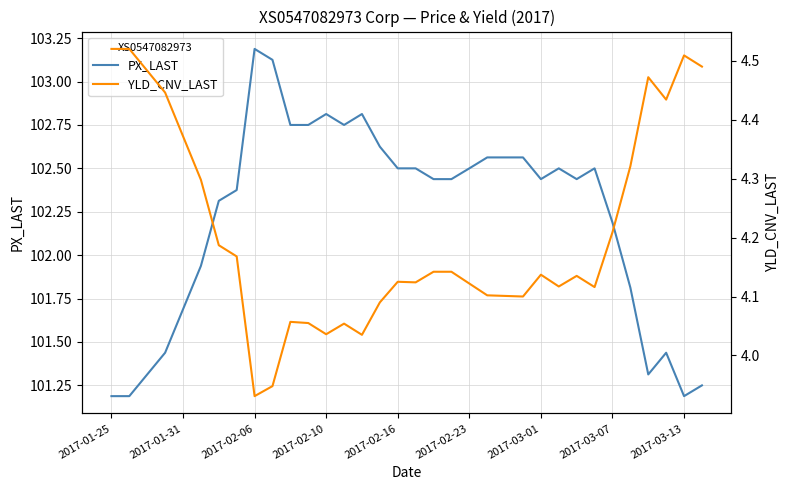

What are all the series names shown in the legend?

PX_LAST, YLD_CNV_LAST